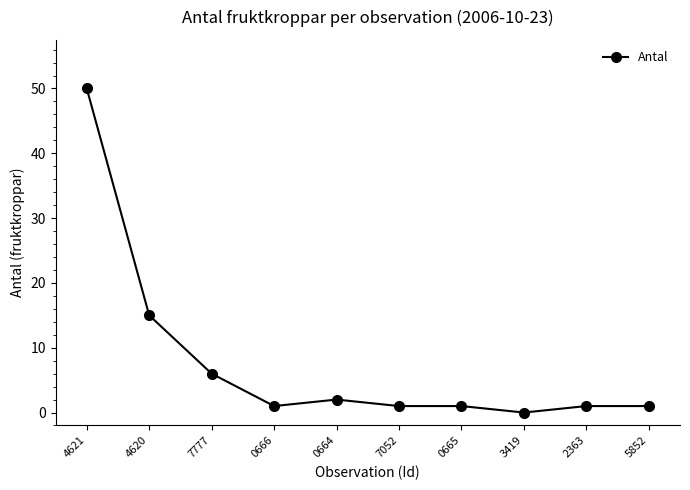

What position from the left is 0665?

7